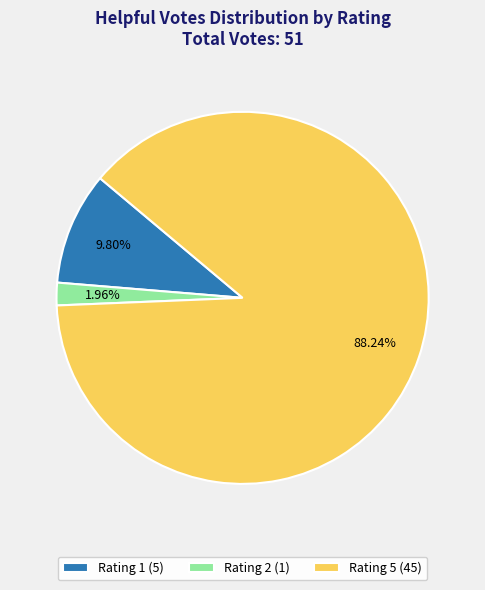

Rank the categories by value from highest to lowest.

Rating 5 (45), Rating 1 (5), Rating 2 (1)